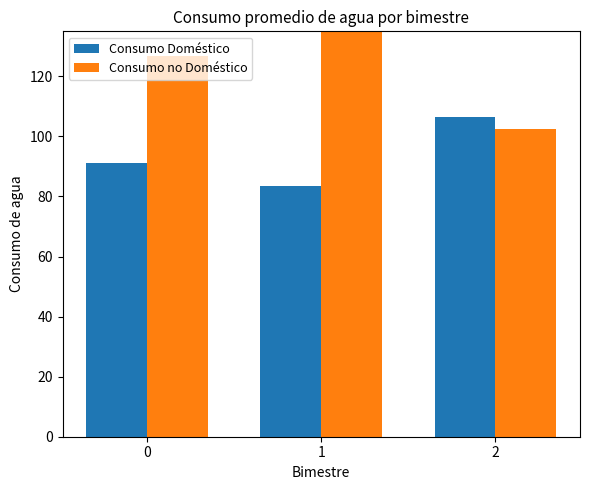

What is the difference between the highest and lowest values at 0?

35.7